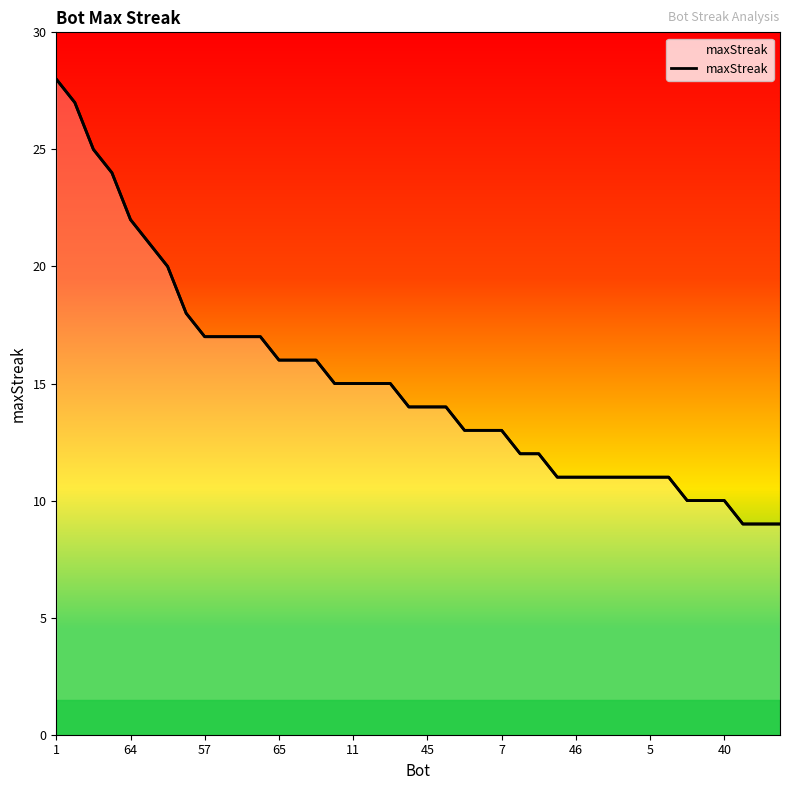

Which category has the lowest value across all series?

37